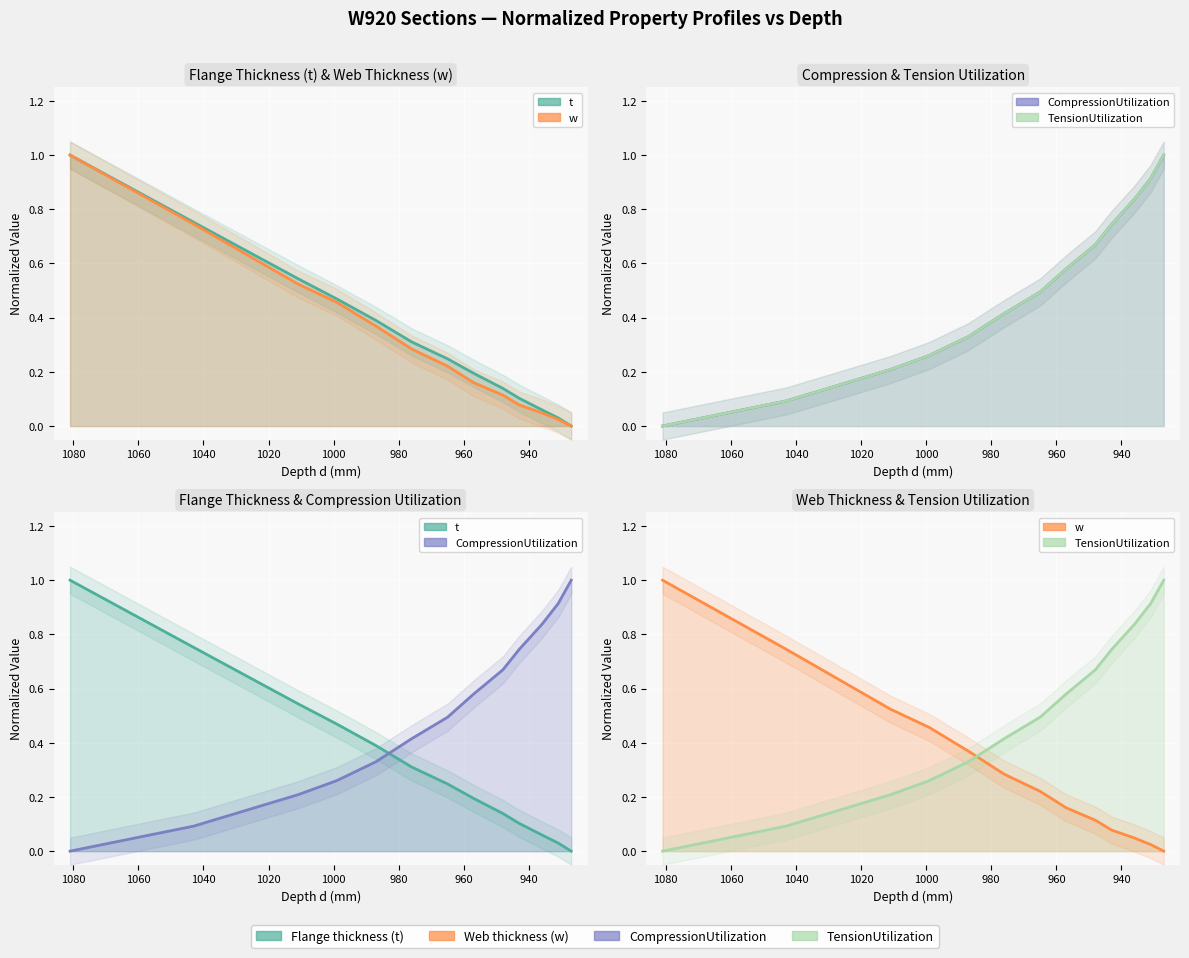

What is the maximum value for CompressionUtilization?

1.0